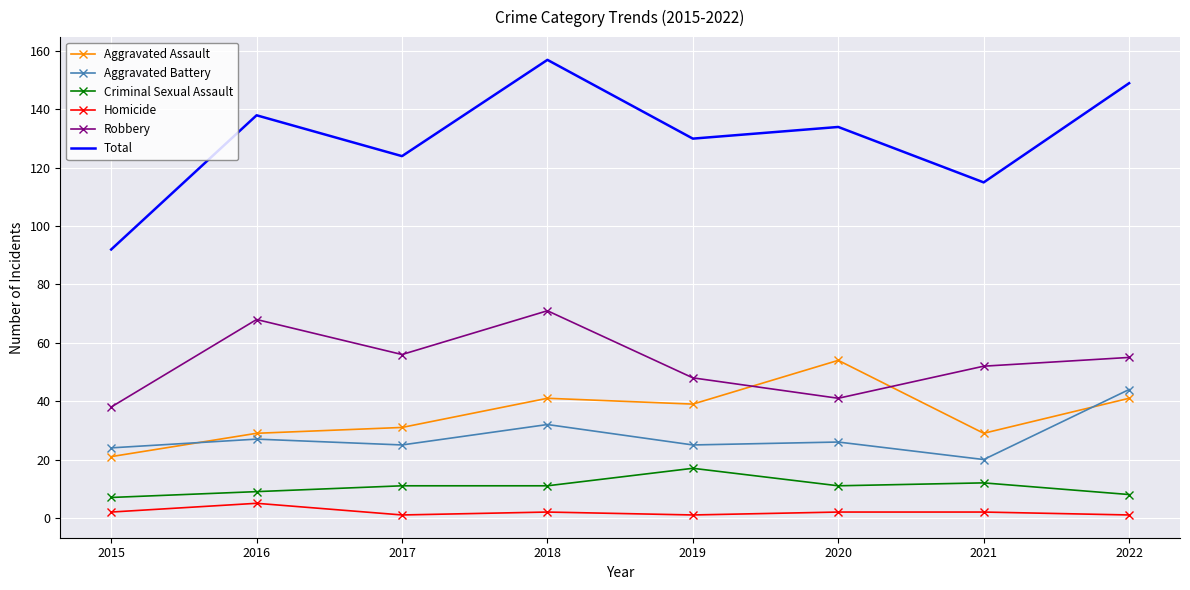

Is the value of Total at 2019 greater than the value of Robbery at 2022?

Yes